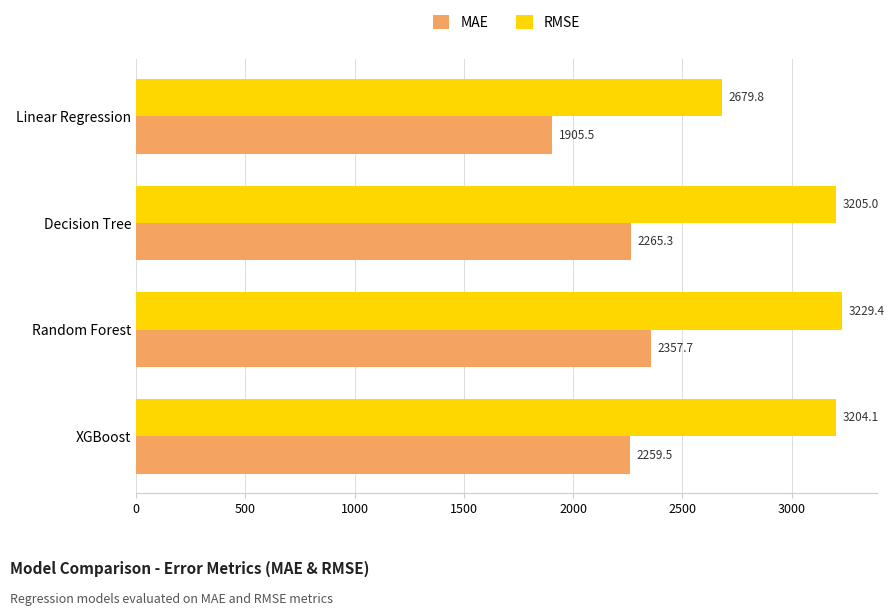

List the series in order of their overall mean, highest first.

RMSE, MAE